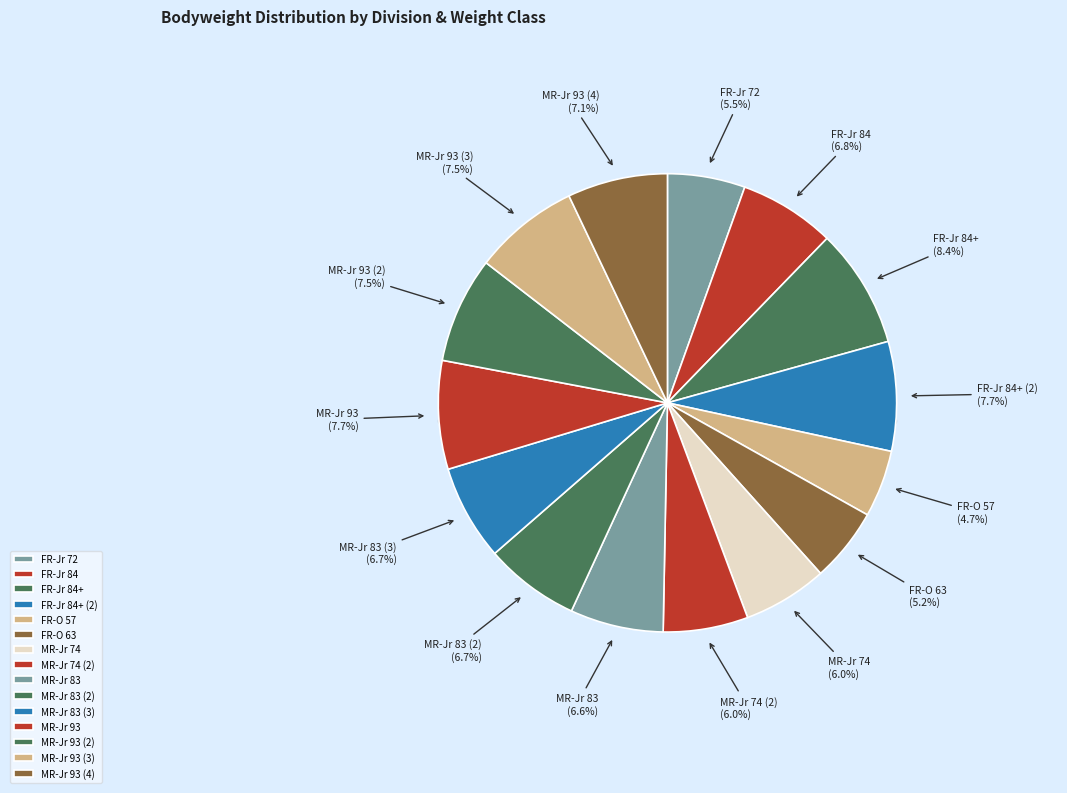

Which category has the smallest portion of the pie?

FR-O 57